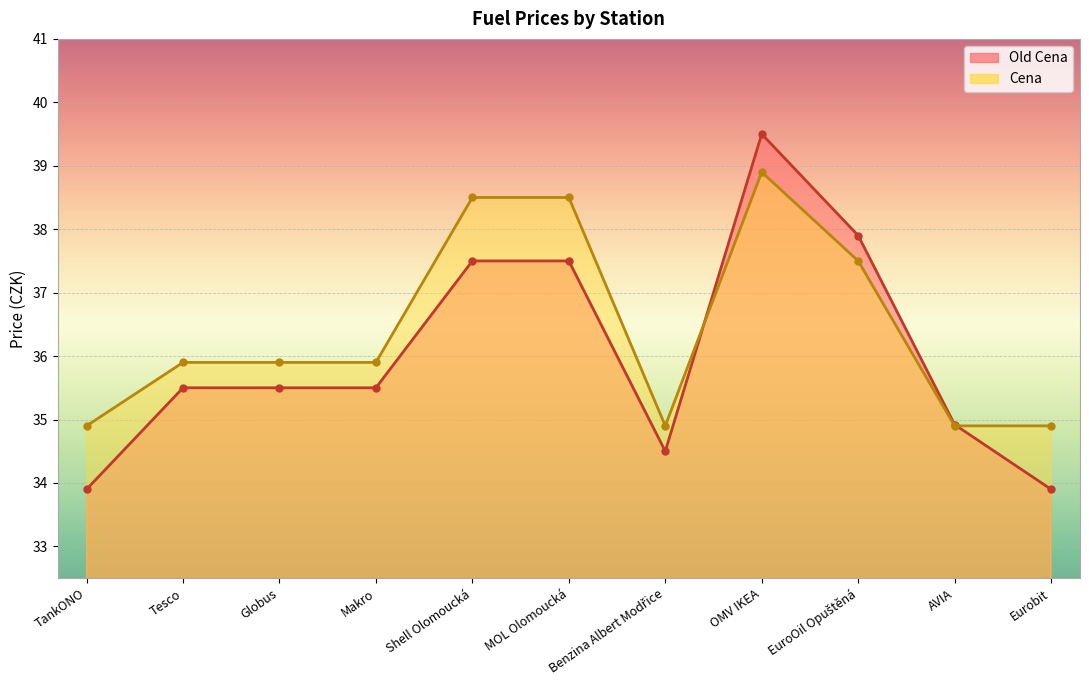

Between which two adjacent categories do Cena and Old Cena first intersect?

Benzina Albert Modřice and OMV IKEA